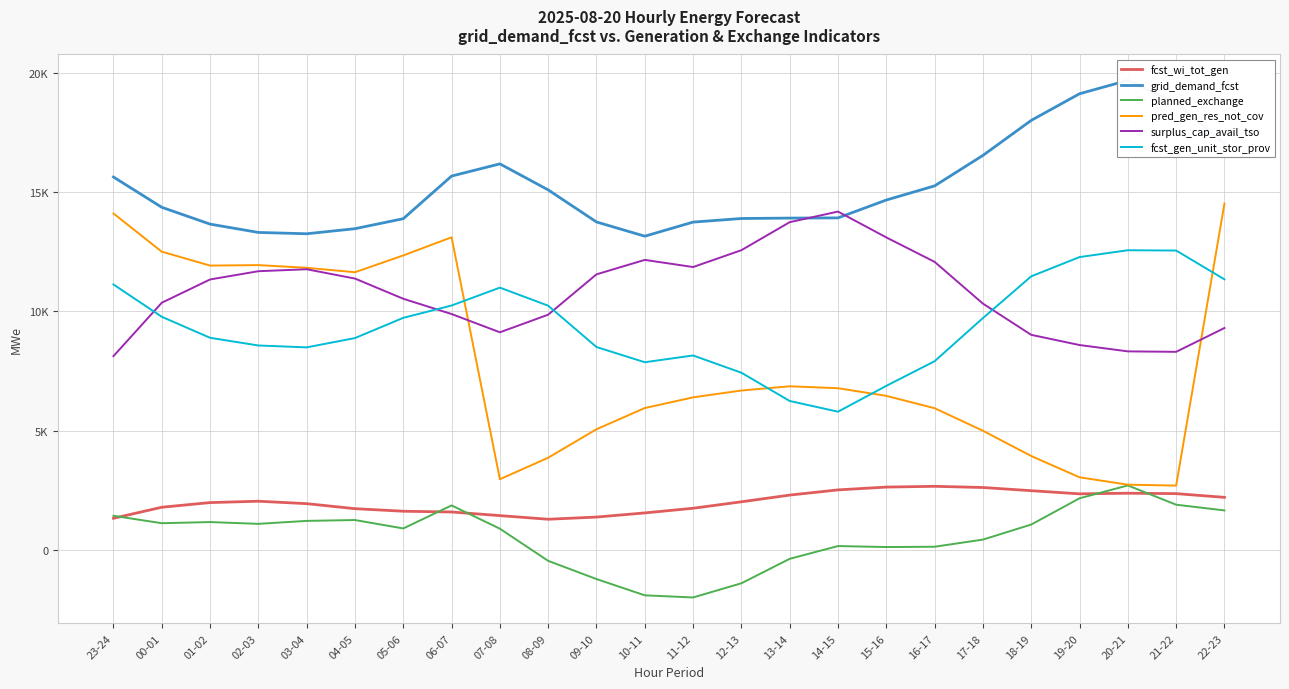

Where is fcst_gen_unit_stor_prov nearest to the value 9179?

01-02